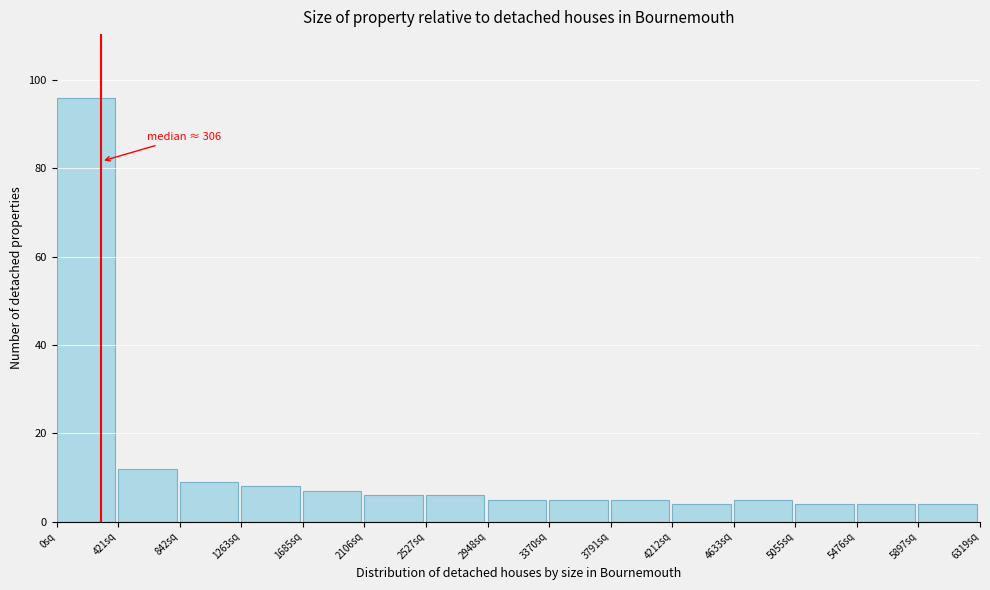

Which range on the x-axis has the tallest bar?

0 to 400